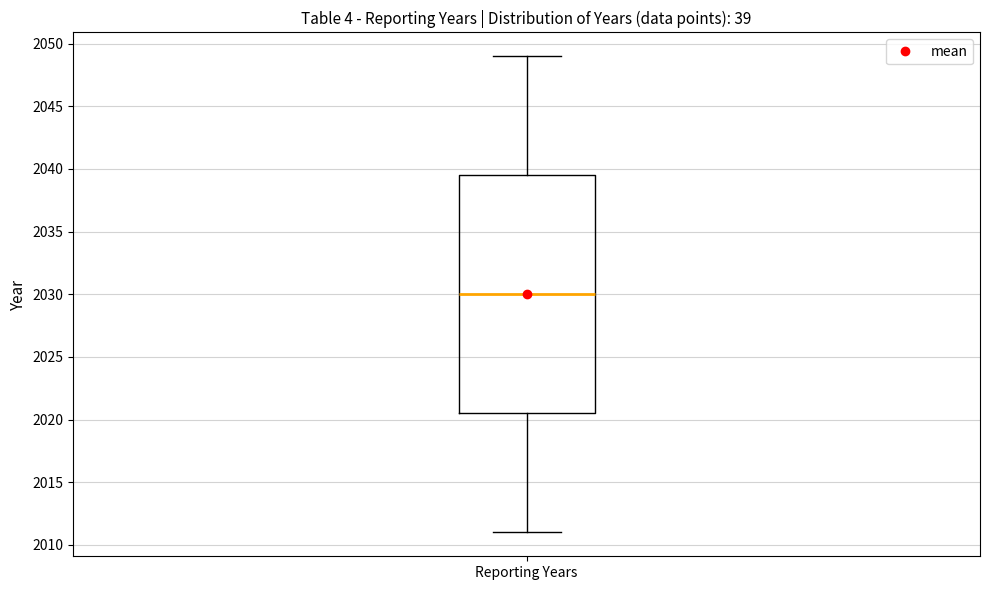

Read this box plot against the y-axis: the position of the median line, the range covered by the box, and the ends of both whiskers. The values are not printed on the chart, so give them approximately, as read against the axis.

median 2030.0, box 2020.5 to 2039.5, whiskers 2011.0 to 2049.0